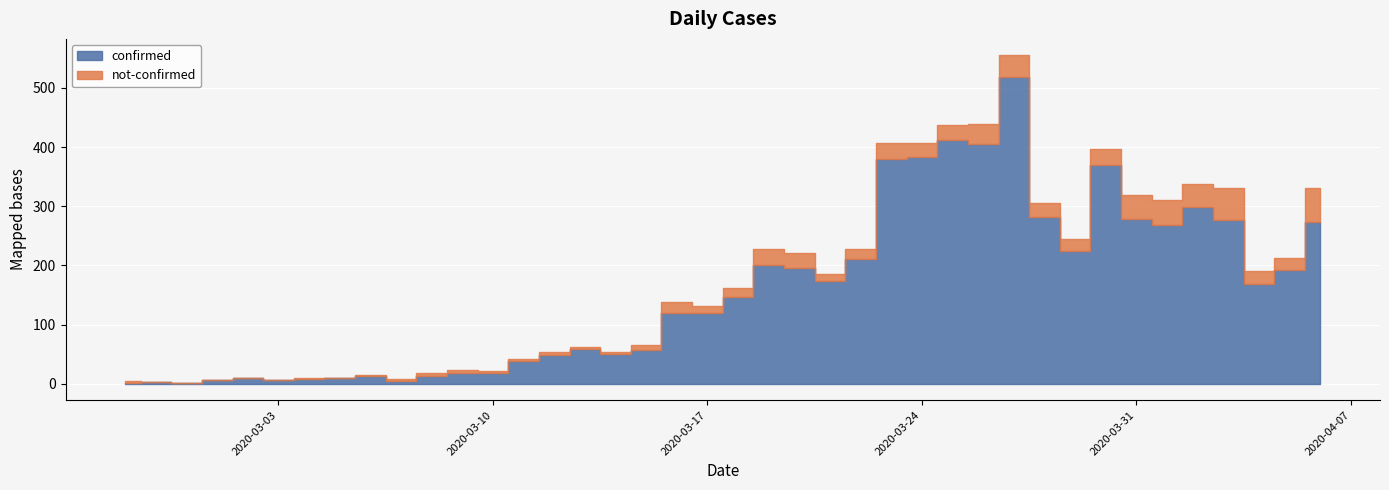

Reading left to right, list all the values displayed in this chart.

confirmed: 2020-02-27=2	2020-02-28=3	2020-02-29=2	2020-03-01=6	2020-03-02=9	2020-03-03=6	2020-03-04=8	2020-03-05=9	2020-03-06=13	2020-03-07=5	2020-03-08=13	2020-03-09=18	2020-03-10=18	2020-03-11=38	2020-03-12=49	2020-03-13=58	2020-03-14=50	2020-03-15=57	2020-03-16=120	2020-03-17=119	2020-03-18=147	2020-03-19=201	2020-03-20=195	2020-03-21=174	2020-03-22=210	2020-03-23=379	2020-03-24=383	2020-03-25=412	2020-03-26=405	2020-03-27=519	2020-03-28=281	2020-03-29=225	2020-03-30=369	2020-03-31=279	2020-04-01=269	2020-04-02=299	2020-04-03=276	2020-04-04=169	2020-04-05=193	2020-04-06=273
not-confirmed: 2020-02-27=2	2020-02-28=0	2020-02-29=0	2020-03-01=1	2020-03-02=1	2020-03-03=0	2020-03-04=2	2020-03-05=0	2020-03-06=1	2020-03-07=3	2020-03-08=5	2020-03-09=5	2020-03-10=4	2020-03-11=4	2020-03-12=4	2020-03-13=4	2020-03-14=3	2020-03-15=8	2020-03-16=18	2020-03-17=13	2020-03-18=15	2020-03-19=26	2020-03-20=26	2020-03-21=12	2020-03-22=17	2020-03-23=27	2020-03-24=23	2020-03-25=25	2020-03-26=34	2020-03-27=36	2020-03-28=25	2020-03-29=19	2020-03-30=27	2020-03-31=40	2020-04-01=41	2020-04-02=39	2020-04-03=54	2020-04-04=21	2020-04-05=20	2020-04-06=58